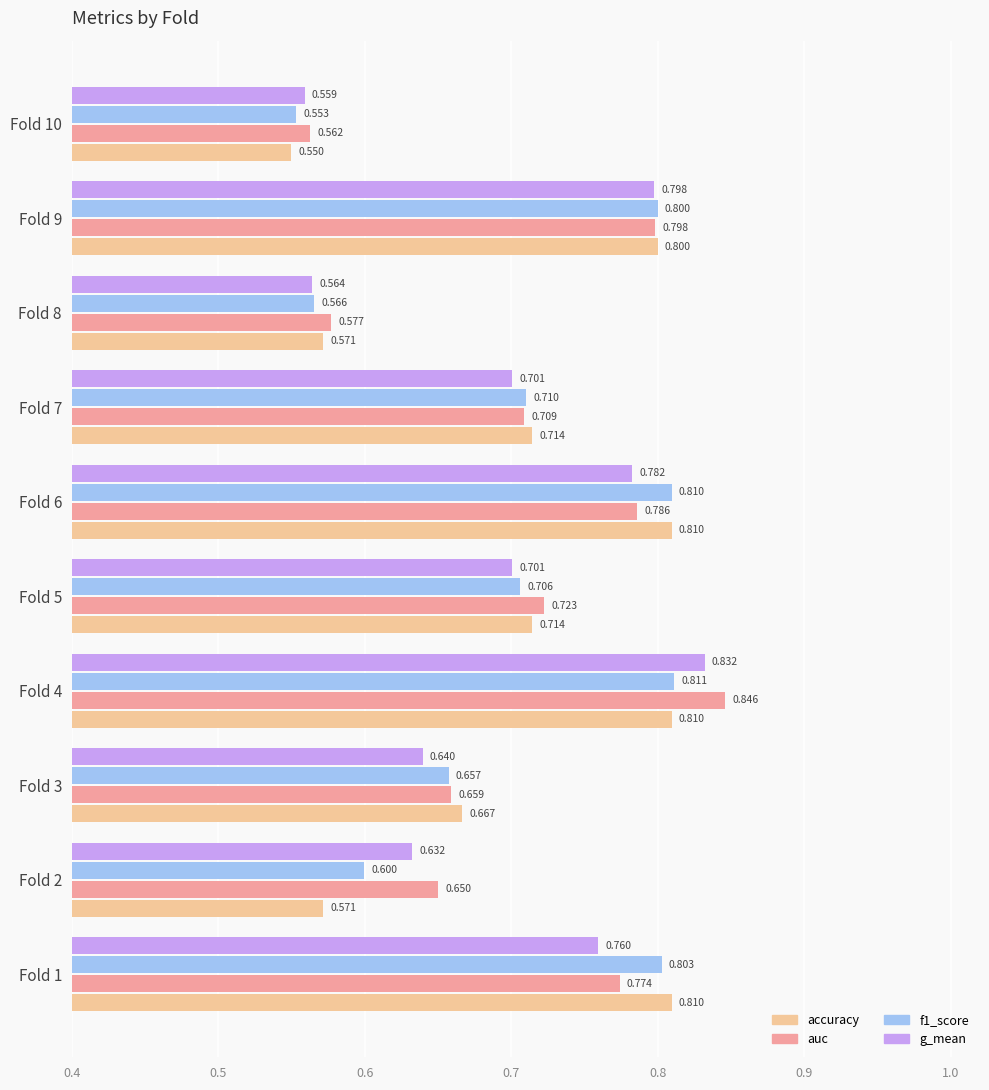

Is the value of f1_score at Fold 6 greater than the value of g_mean at Fold 3?

Yes